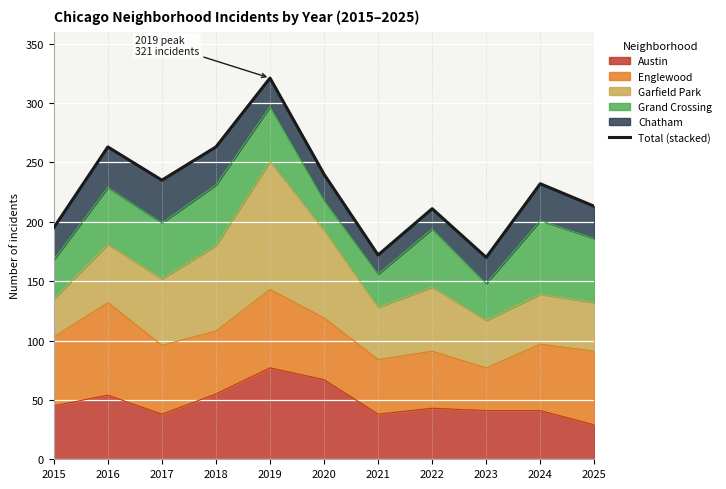

What is the difference between the values at 2021 and 2024?

60